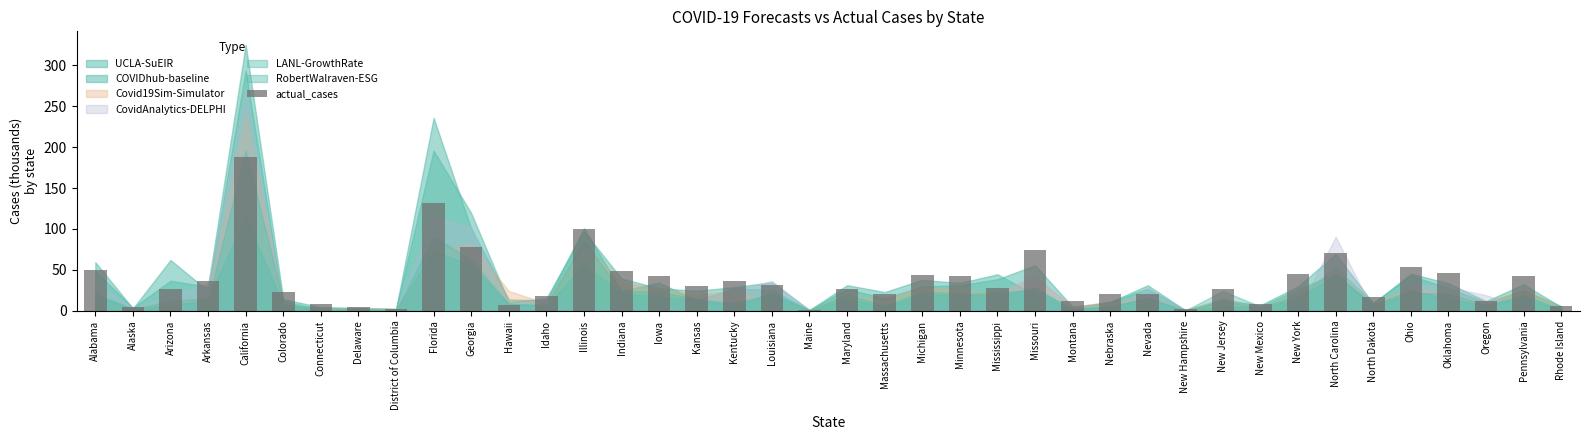

Is it true that the value at Illinois is 99.8?

True